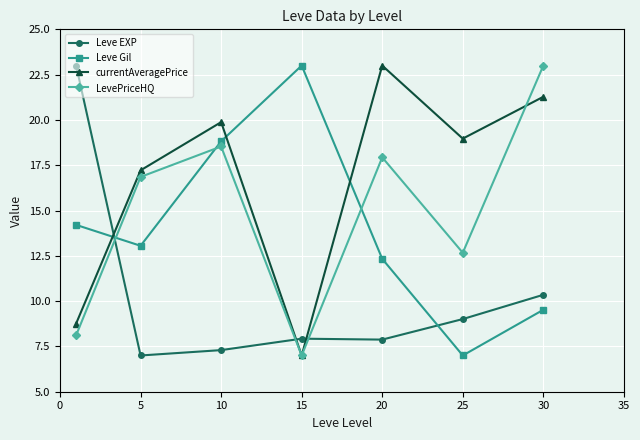

True or false: LevePriceHQ has more than 1 points higher than both neighbors.

True